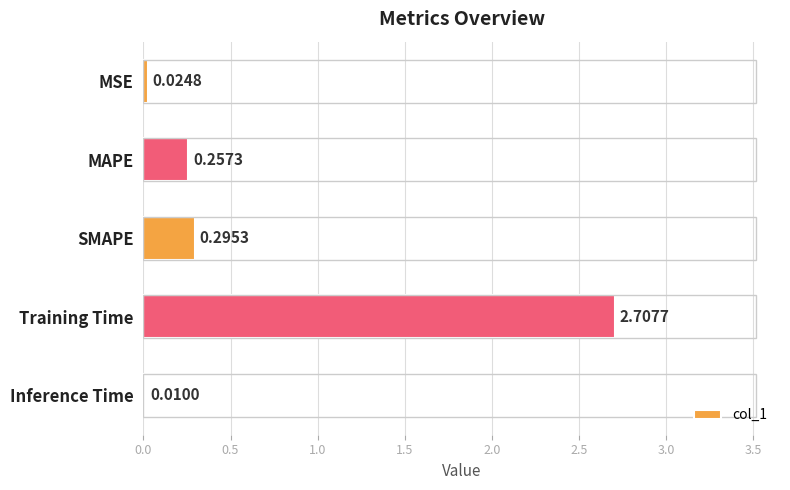

What is the maximum value shown in the chart?

2.7